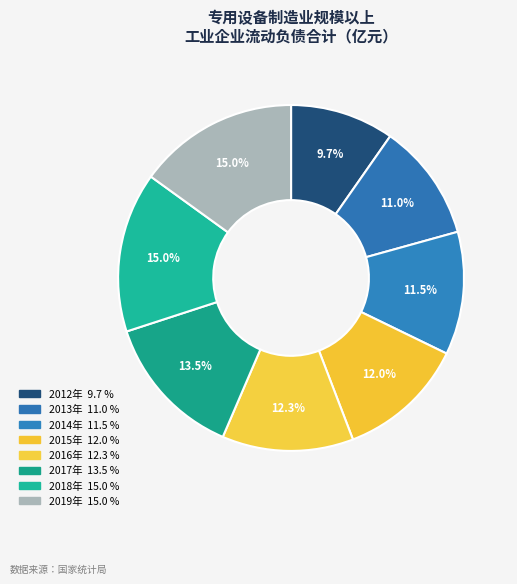

Rank the categories by value from highest to lowest.

2019年, 2018年, 2017年, 2016年, 2015年, 2014年, 2013年, 2012年